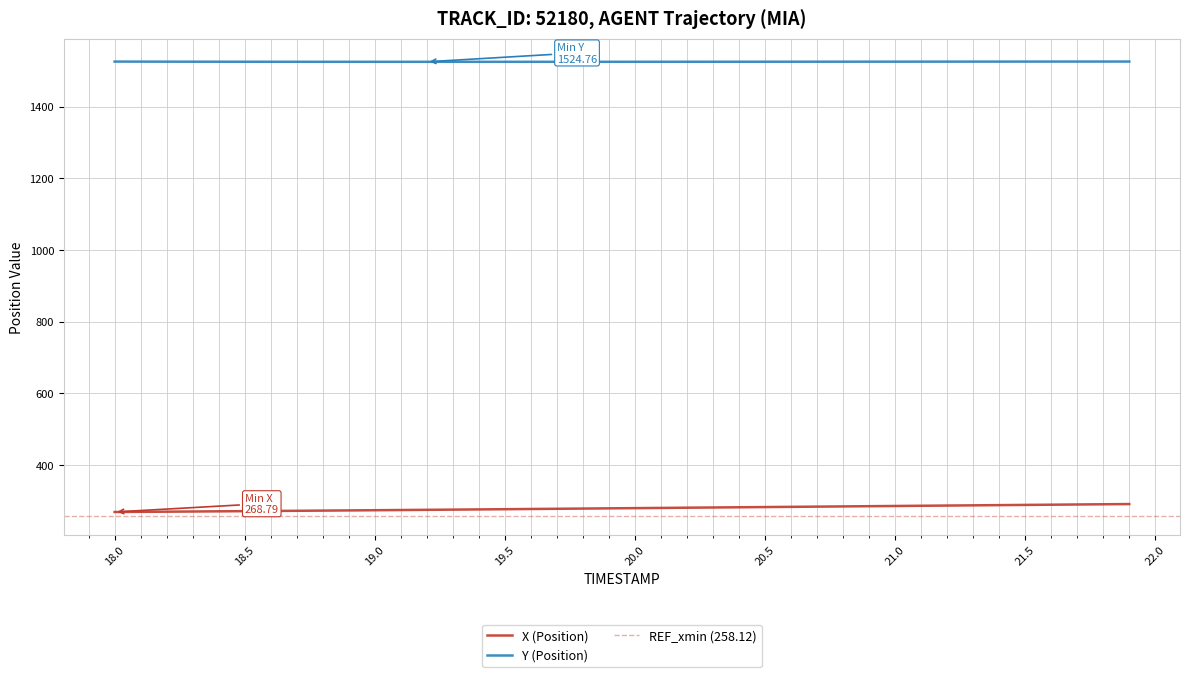

True or false: X (Position) and Y (Position) cross at least once.

False